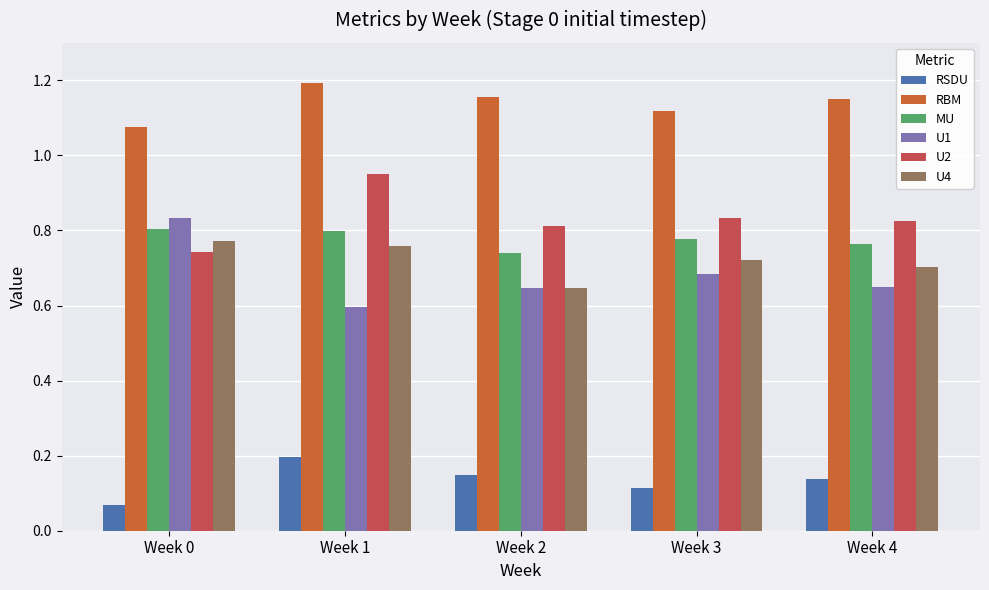

Where is U4 nearest to the value 0?

Week 2